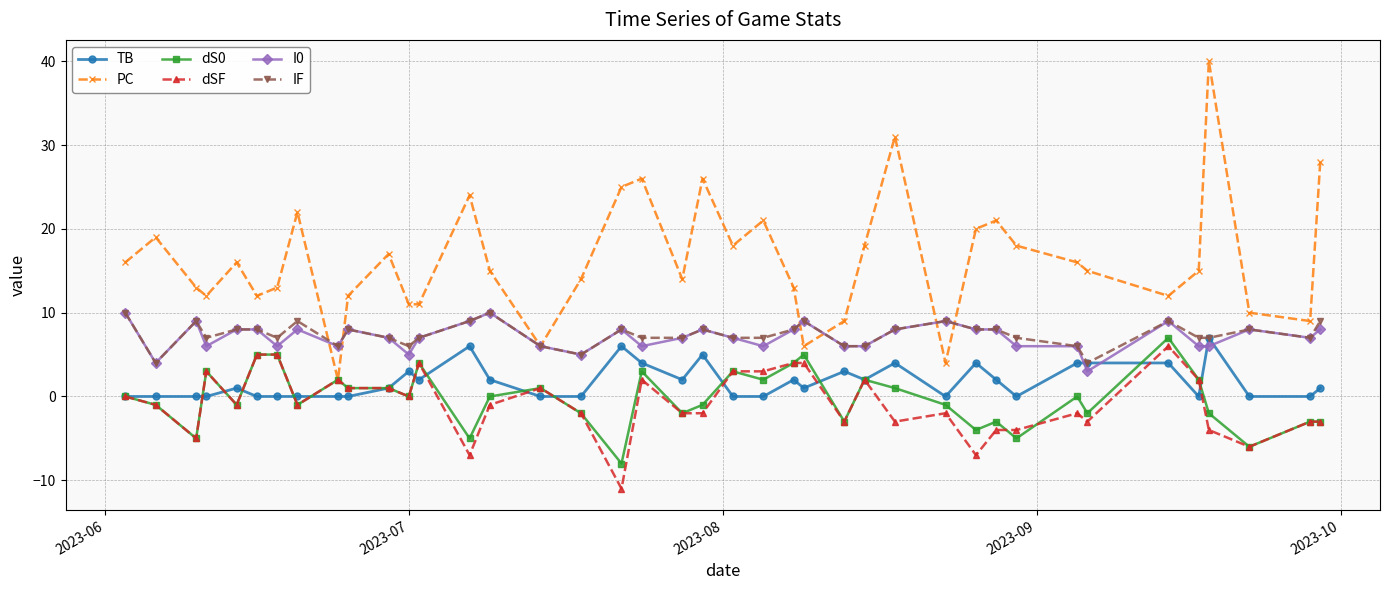

Which series has the widest spread of values?

PC